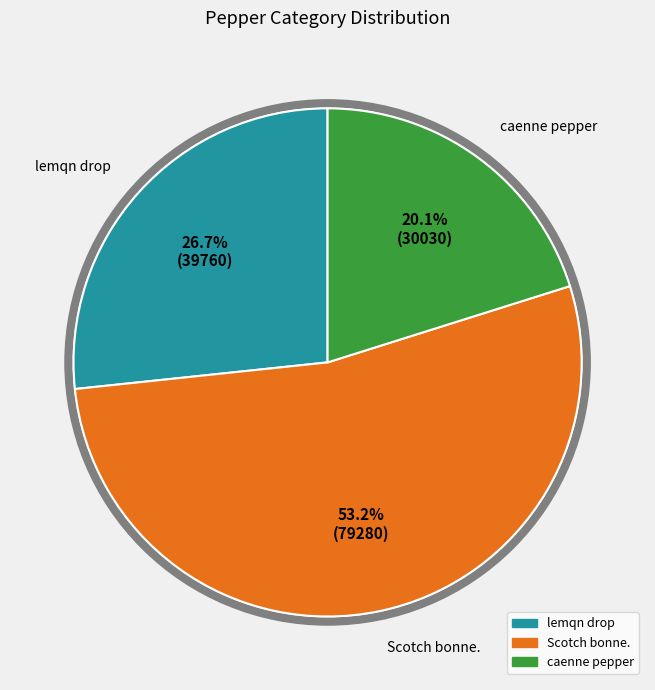

Is lemqn drop the majority of the pie?

No